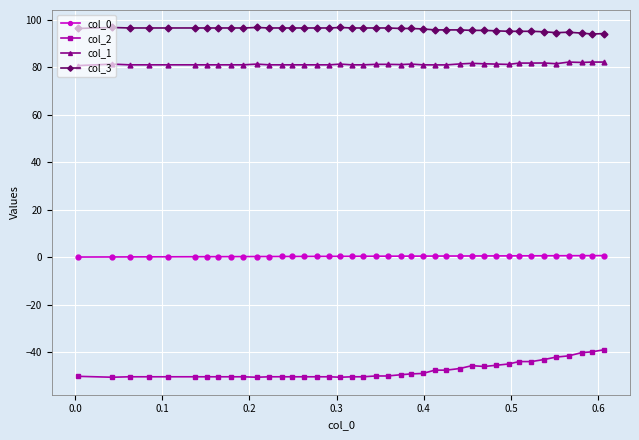

What is the greatest value displayed?

96.7